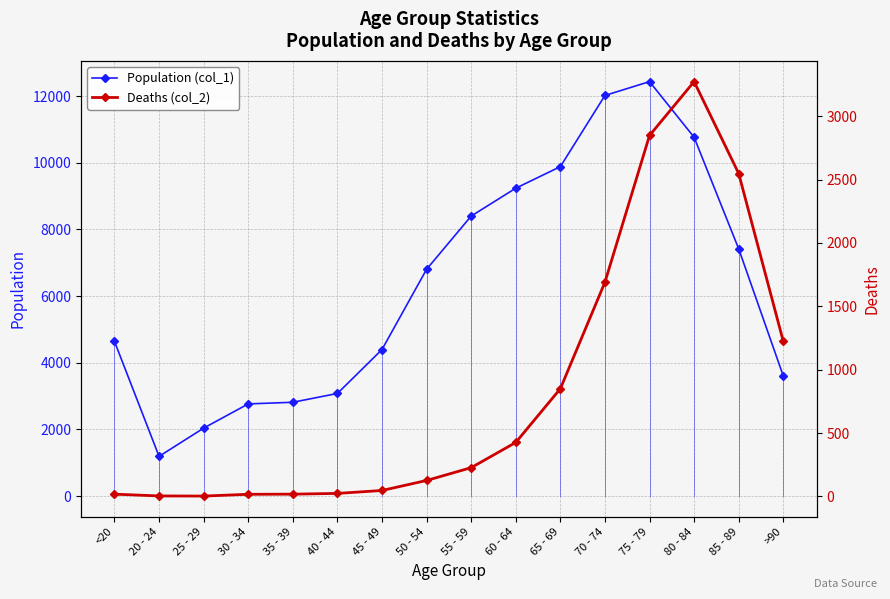

True or false: Population (col_1) has more than 1 interior local peaks.

False